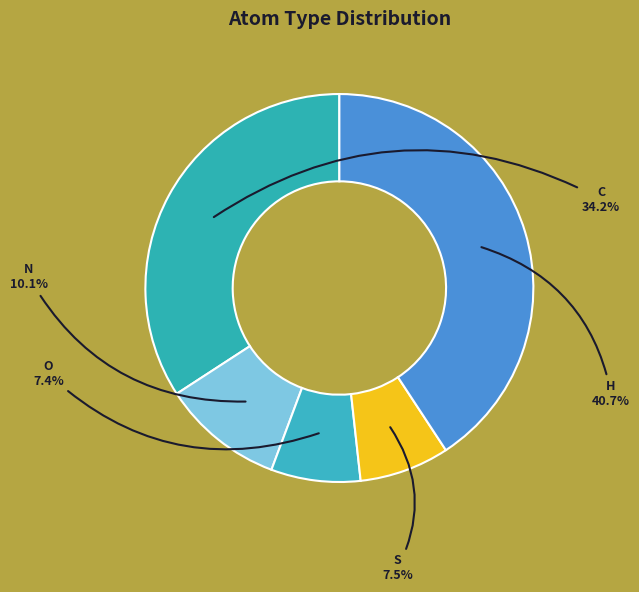

Count the number of slices in the pie.

5